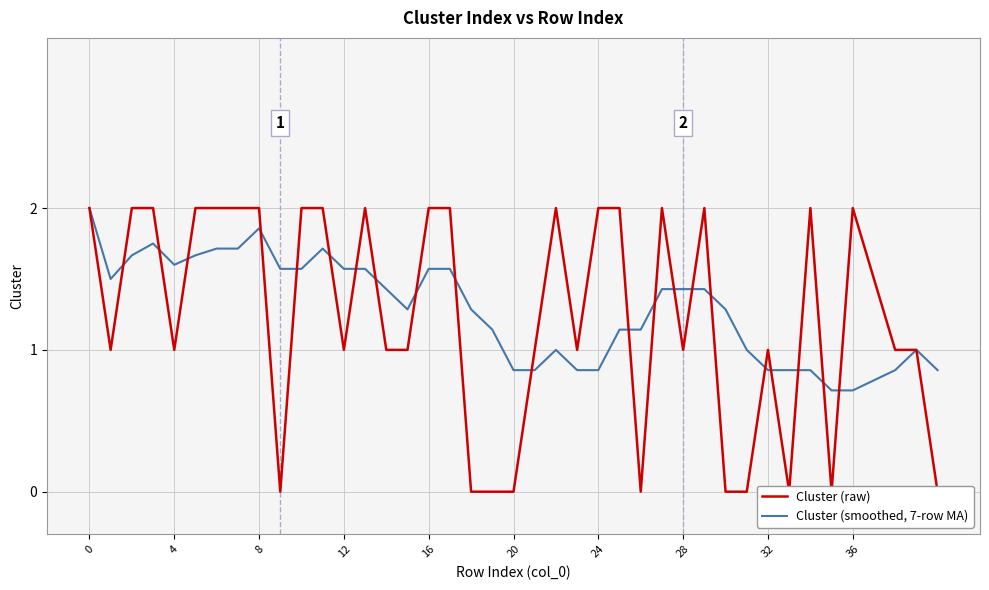

How many values in the Cluster (smoothed, 7-row MA) series are below 1?

11